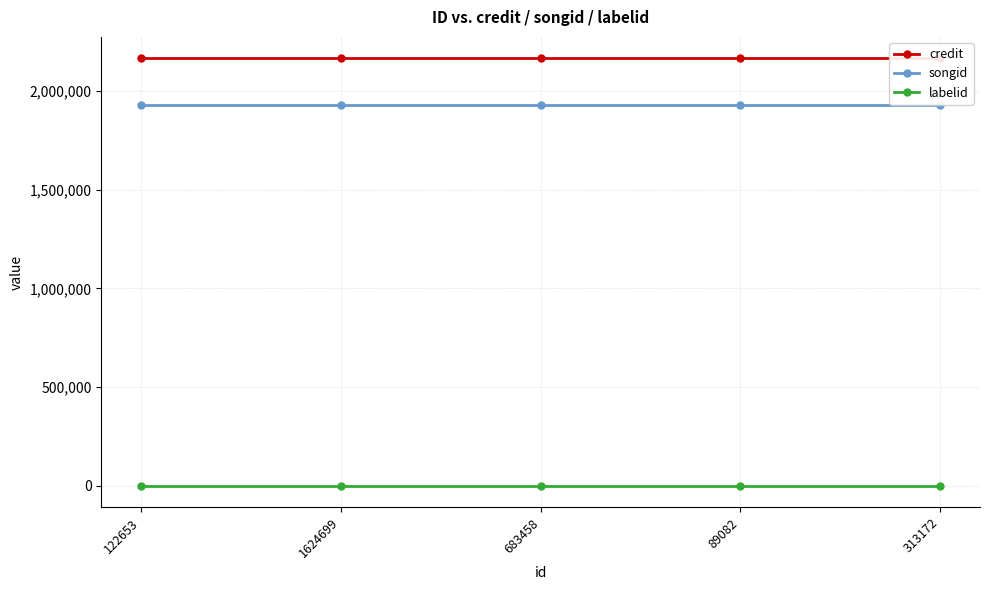

True or false: credit and songid cross at least once.

False